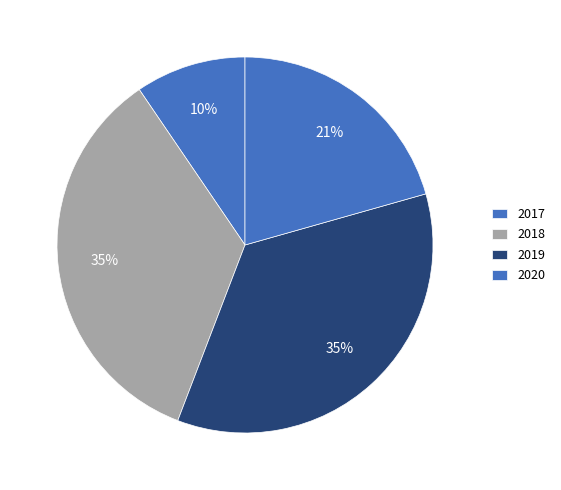

Does 2017 represent more than half of the total?

No